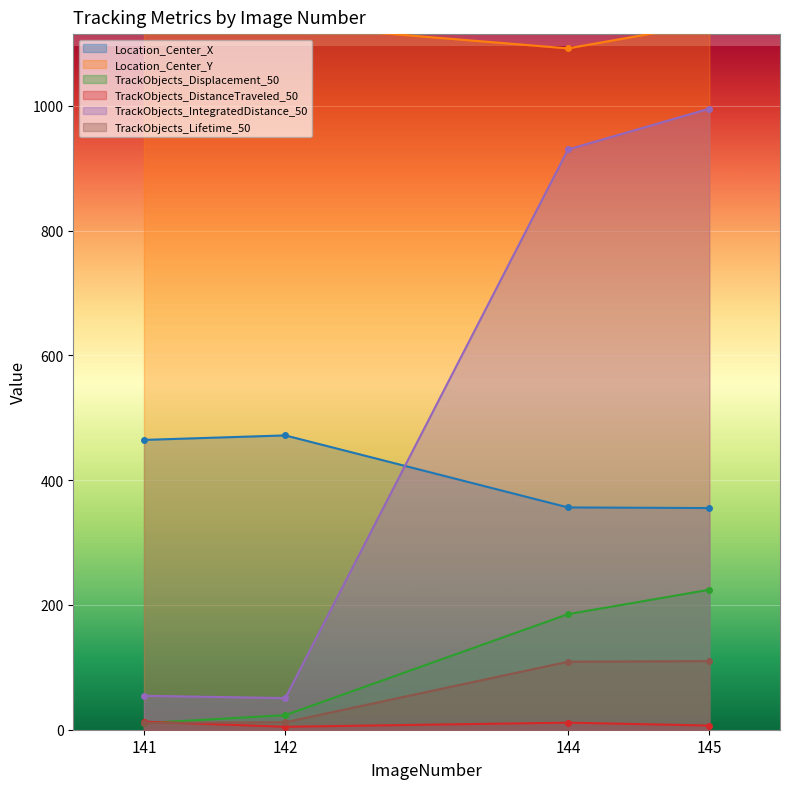

What are all the series names shown in the legend?

Location_Center_X, Location_Center_Y, TrackObjects_Displacement_50, TrackObjects_DistanceTraveled_50, TrackObjects_IntegratedDistance_50, TrackObjects_Lifetime_50